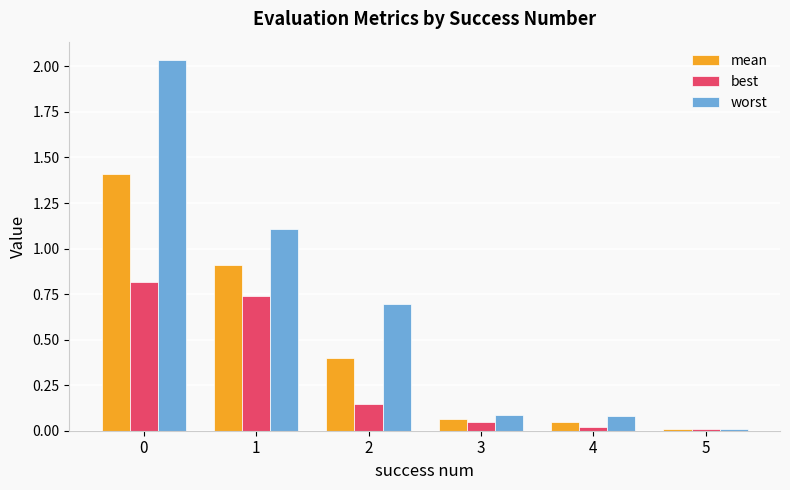

Between 0 and 1, which series saw the biggest shift?

worst